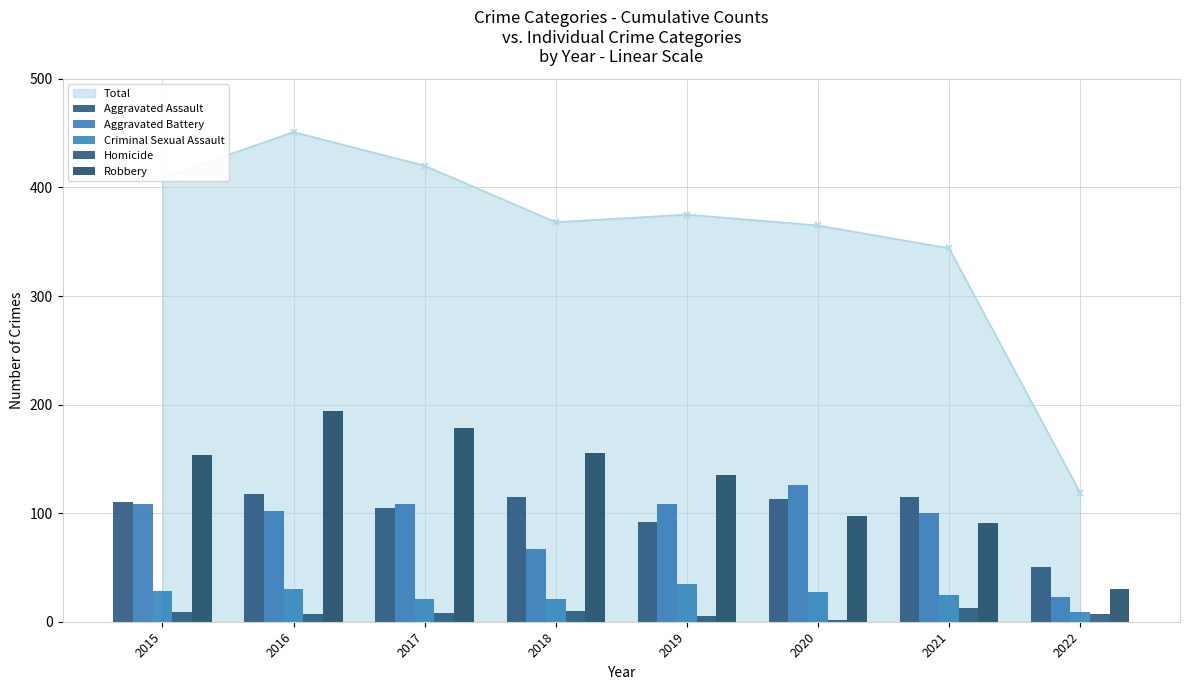

At which label does Aggravated Assault reach its peak?

2016